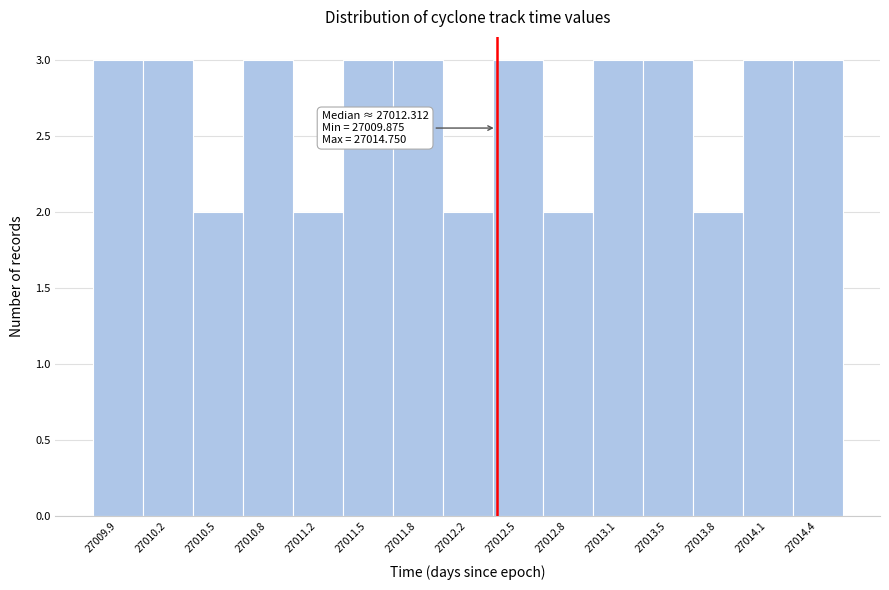

Reading left to right, what are all the values shown in this chart?

27009.9=3	27010.2=3	27010.5=2	27010.8=3	27011.2=2	27011.5=3	27011.8=3	27012.2=2	27012.5=3	27012.8=2	27013.1=3	27013.5=3	27013.8=2	27014.1=3	27014.4=3